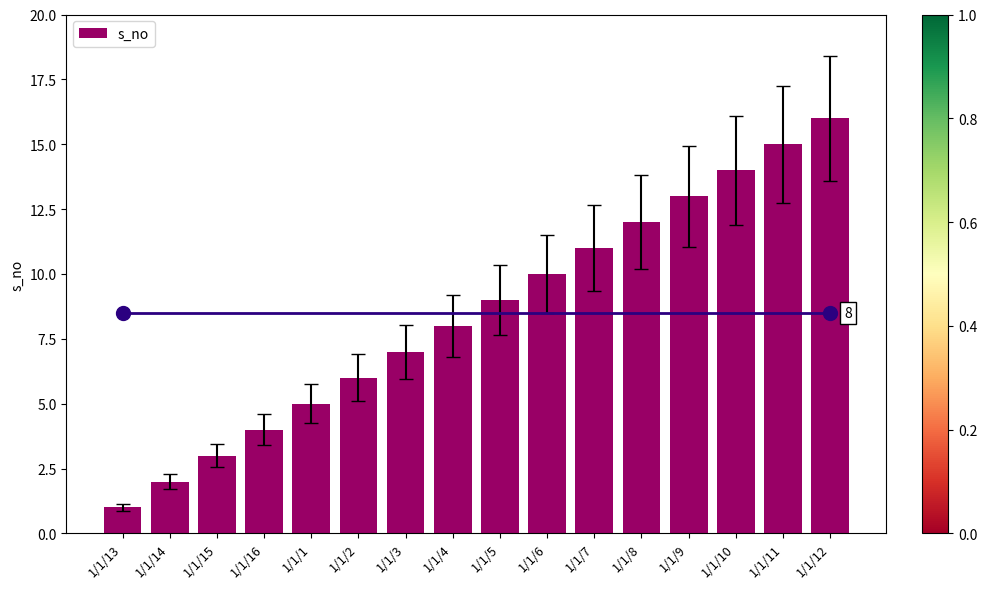

Reading left to right, transcribe all the data shown in this chart.

1/1/13=1	1/1/14=2	1/1/15=3	1/1/16=4	1/1/1=5	1/1/2=6	1/1/3=7	1/1/4=8	1/1/5=9	1/1/6=10	1/1/7=11	1/1/8=12	1/1/9=13	1/1/10=14	1/1/11=15	1/1/12=16